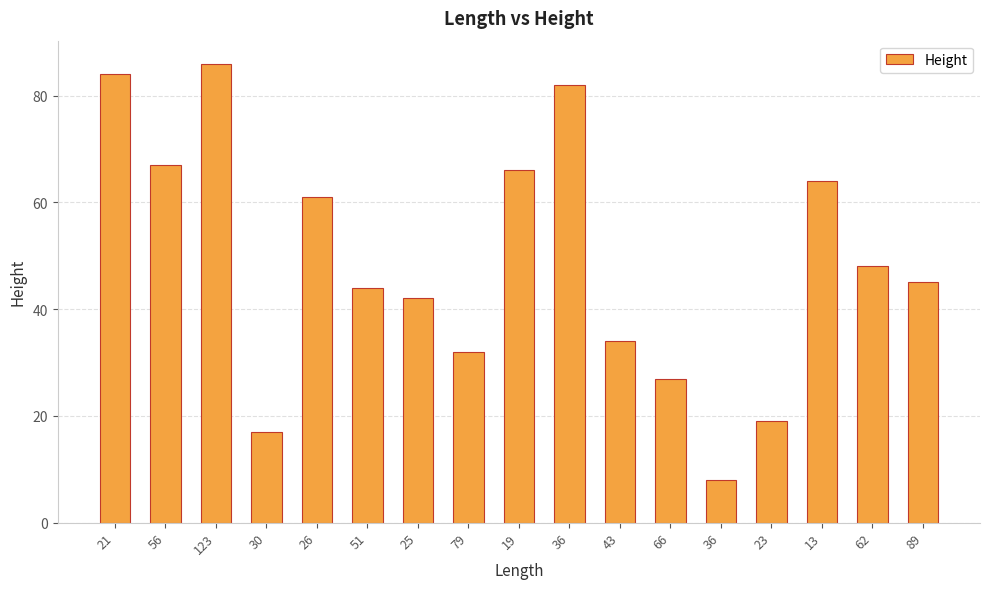

Reading left to right, list all the values displayed in this chart.

21=84	56=67	123=86	30=17	26=61	51=44	25=42	79=32	19=66	36=82	43=34	66=27	36=8	23=19	13=64	62=48	89=45